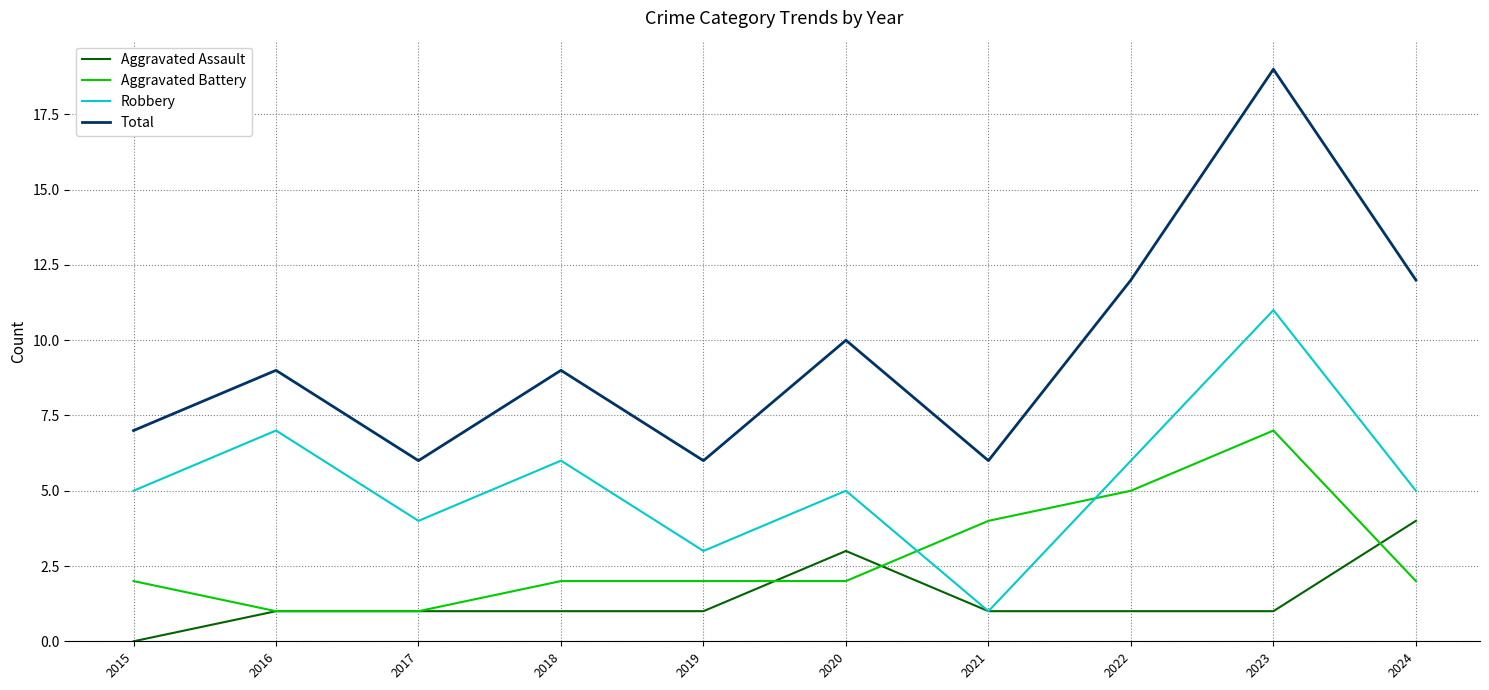

What is the sum of all Robbery values?

53